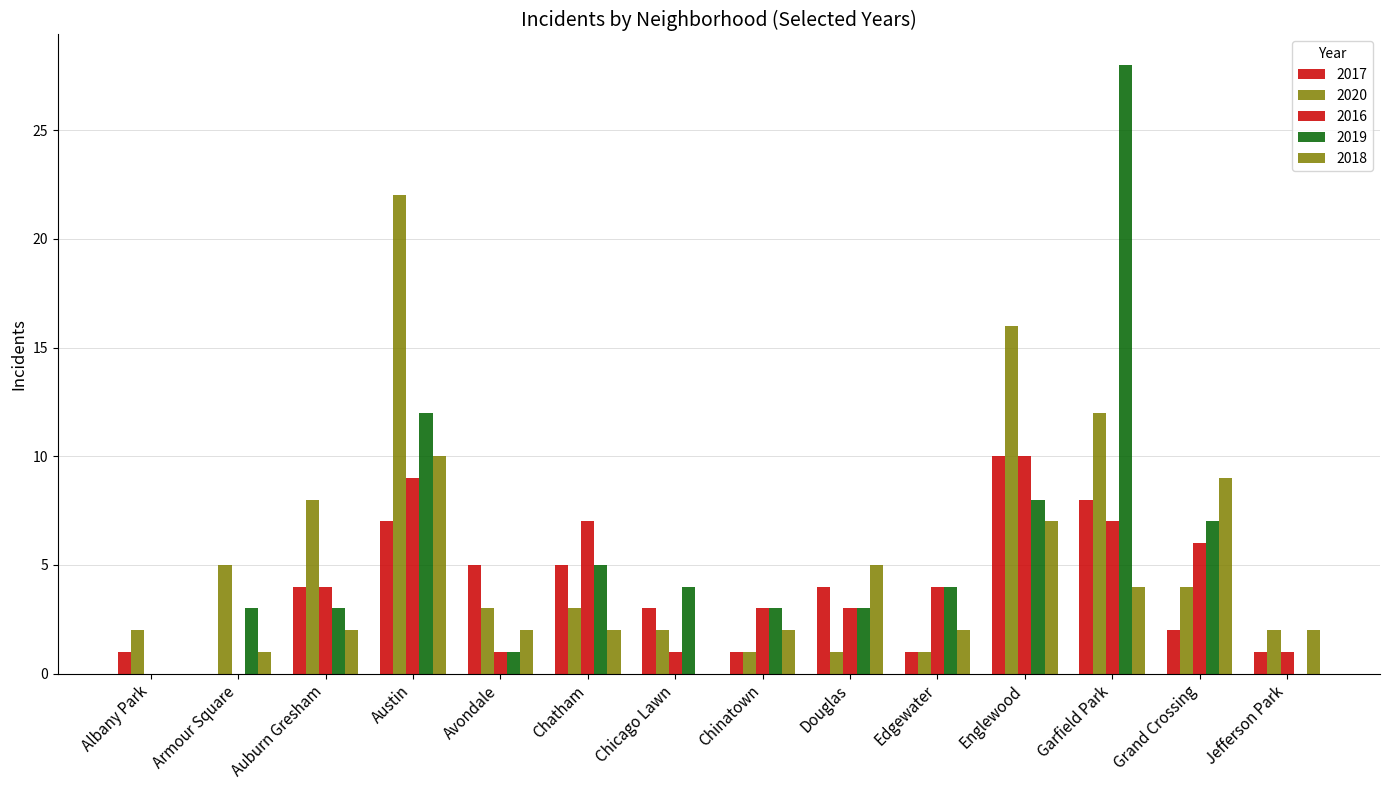

How many series are shown in this chart?

5